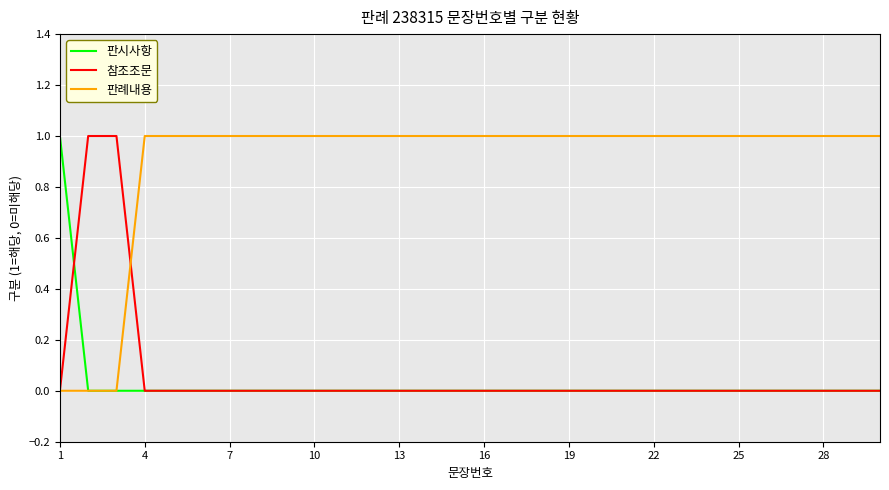

Which series has the largest total across all categories?

판례내용